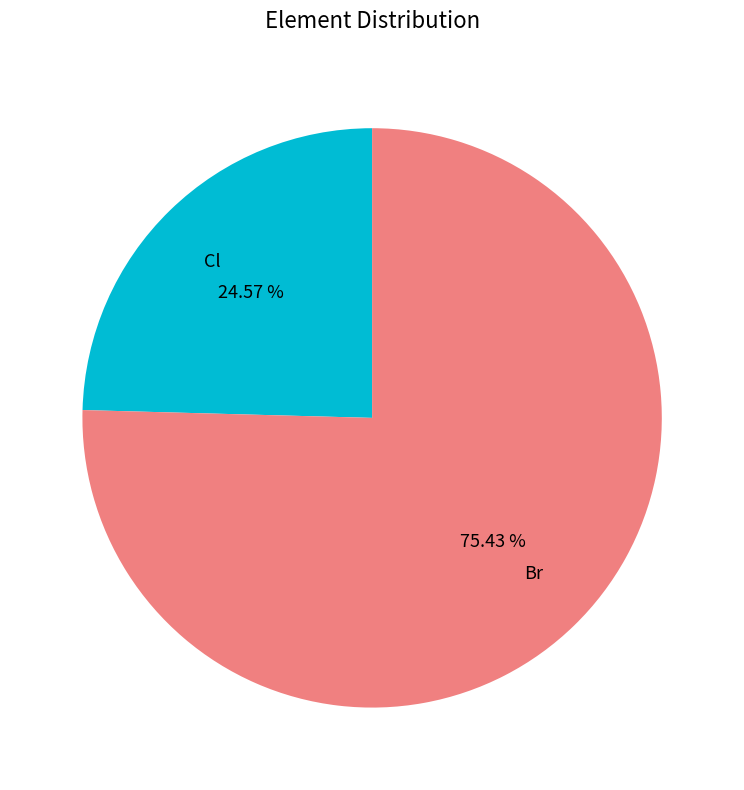

To the nearest percent, what portion does Br represent?

75%